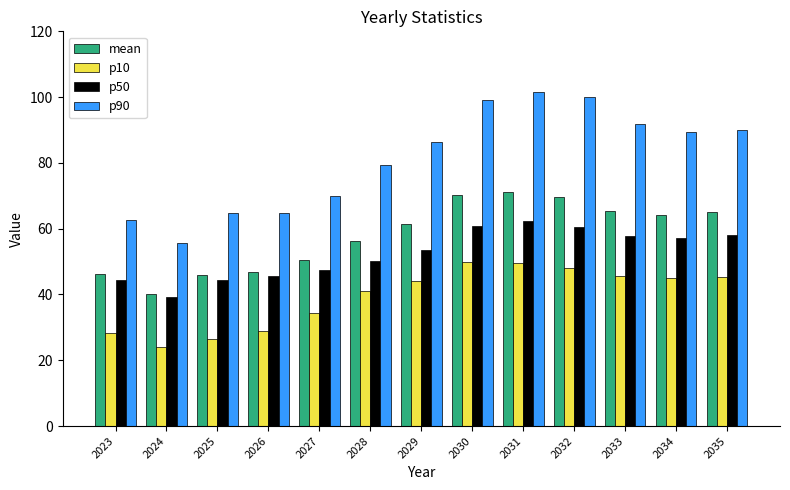

What is the difference between the p50 values at 2031 and 2029?

8.8